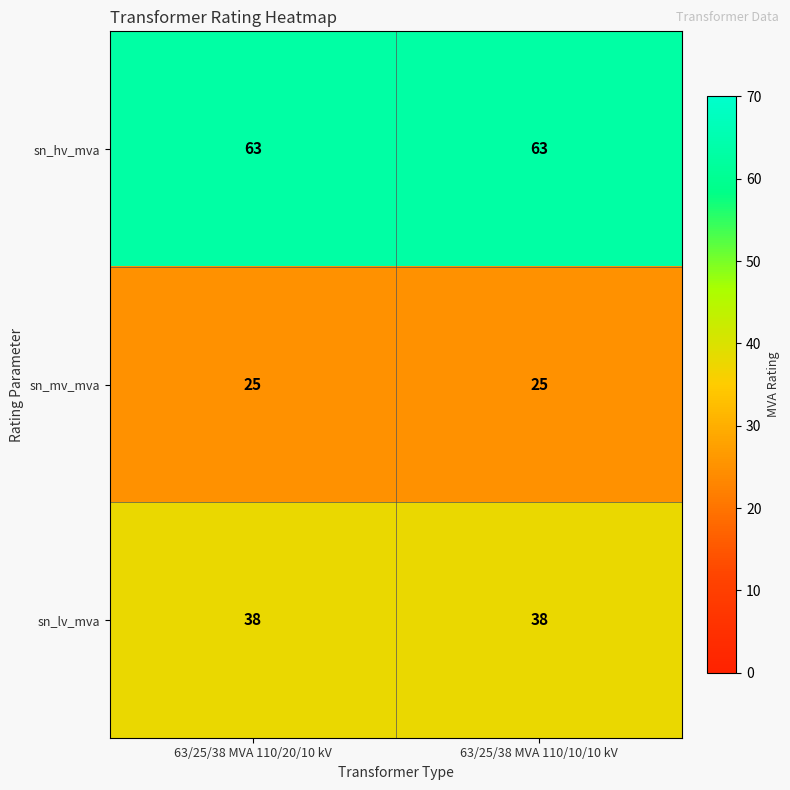

Rank the series by their maximum value, from highest to lowest.

sn_hv_mva, sn_lv_mva, sn_mv_mva